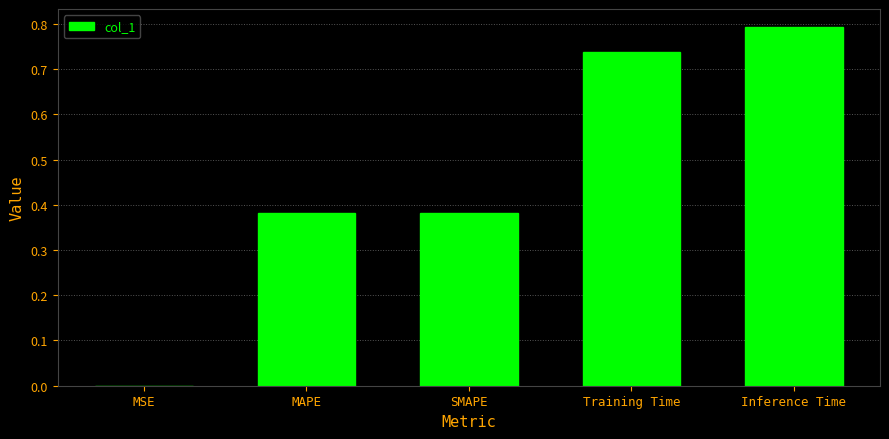

What is the sum of the values at Training Time and Inference Time?

1.5